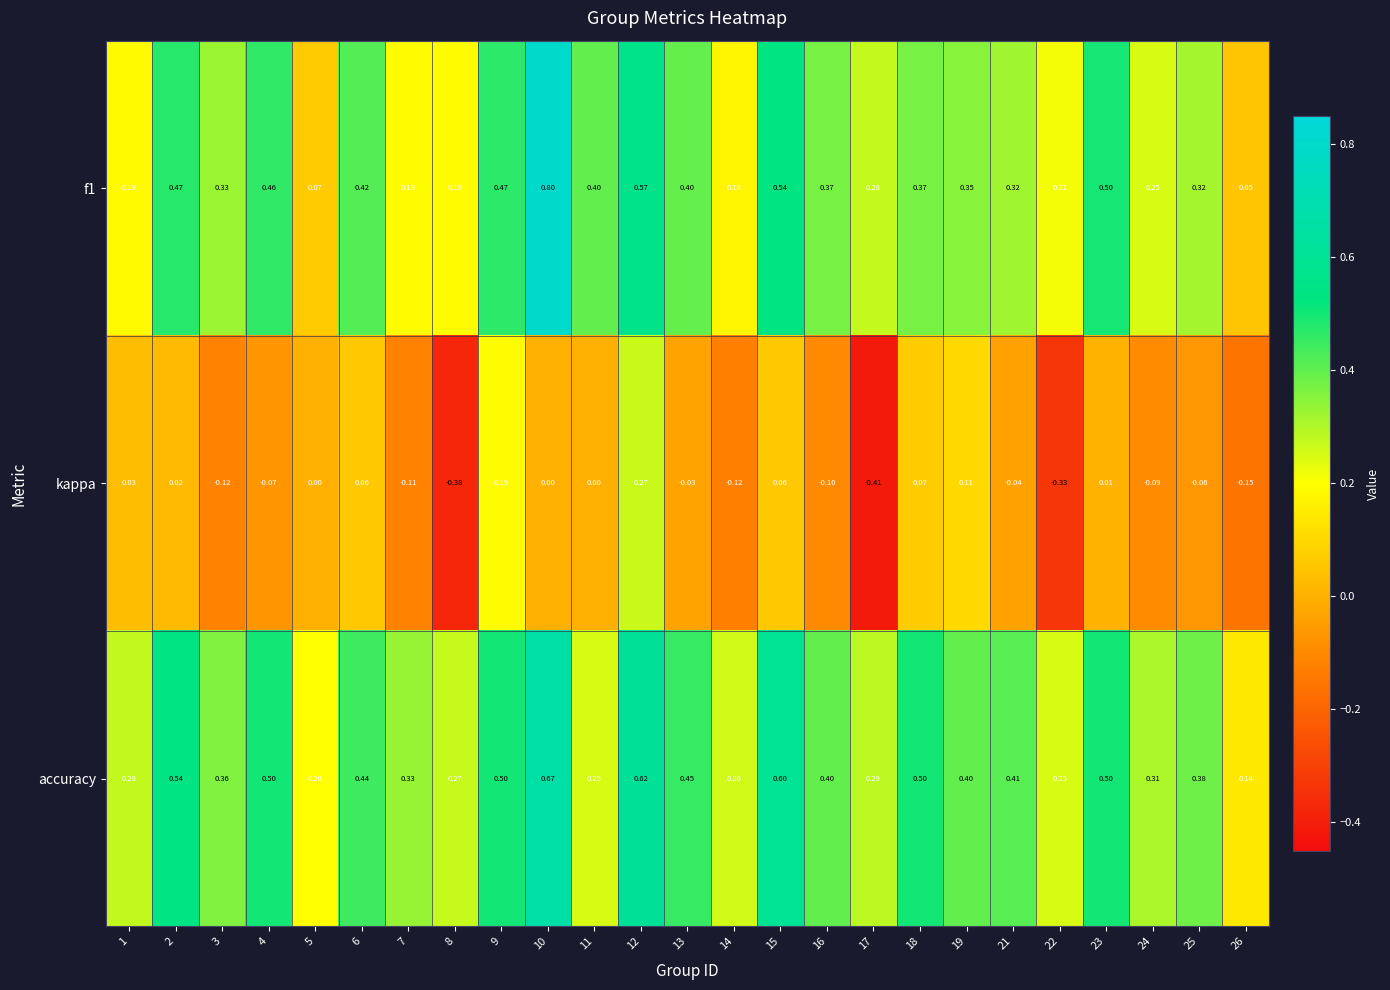

Which series has the largest total across all categories?

accuracy